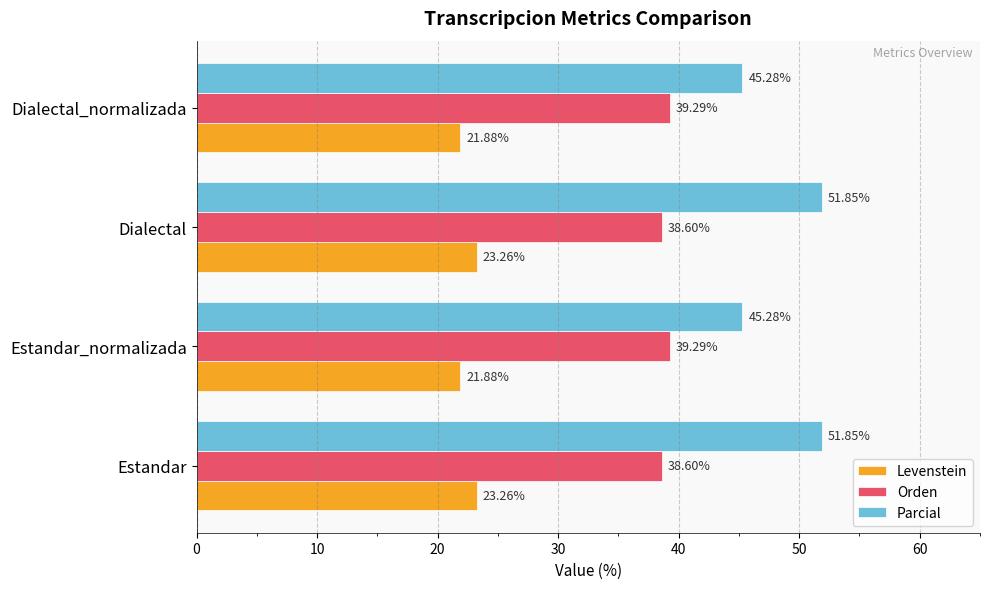

What is the sum of all Levenstein values?

90.3